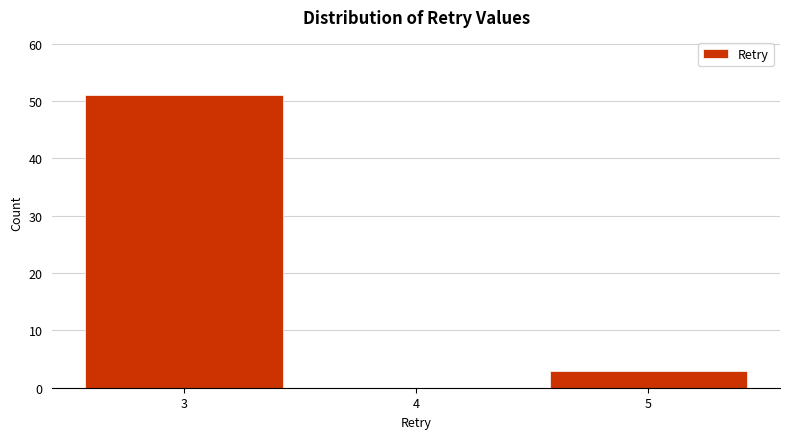

Reading left to right, list every bar in this chart as the range it spans on the x-axis followed by its height. The values are not printed on the chart, so give them approximately, as read against the axis.

2.5 to 3.5: 51
3.5 to 4.5: 0
4.5 to 5.5: 3